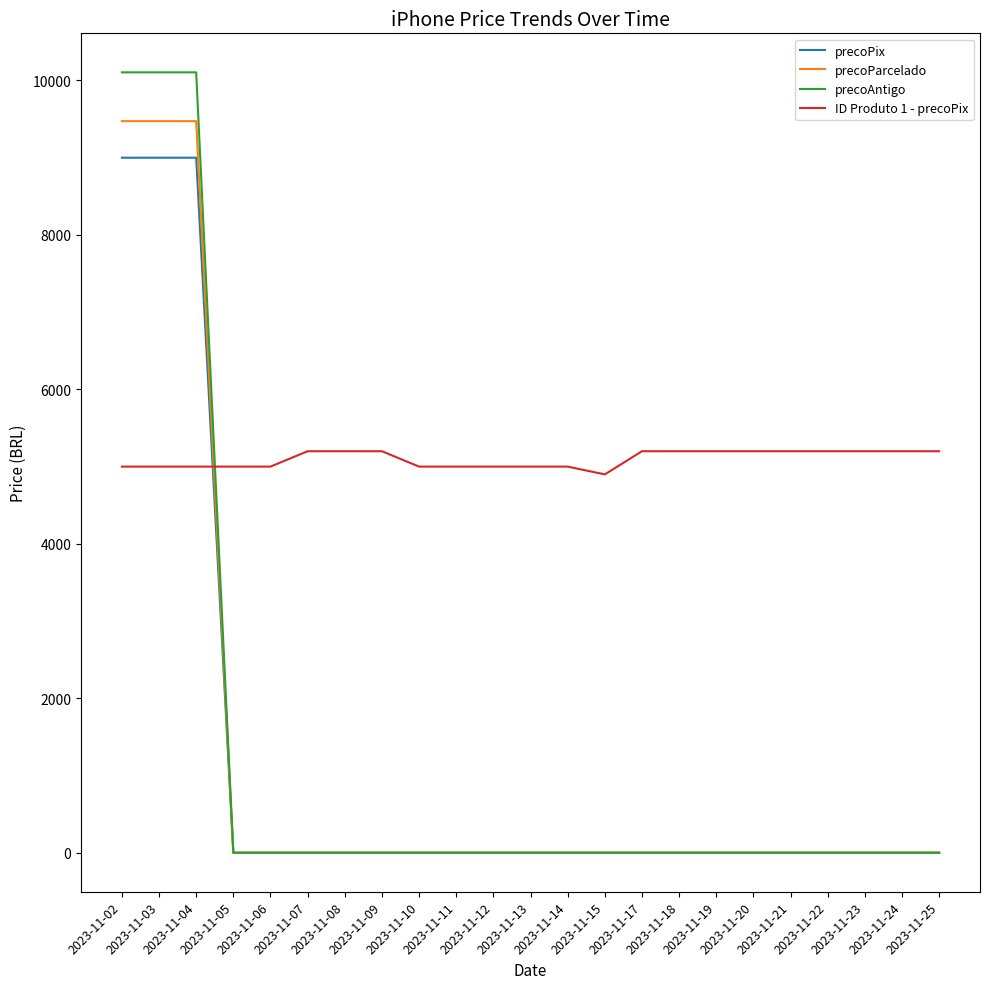

How many lines are shown in the chart?

4